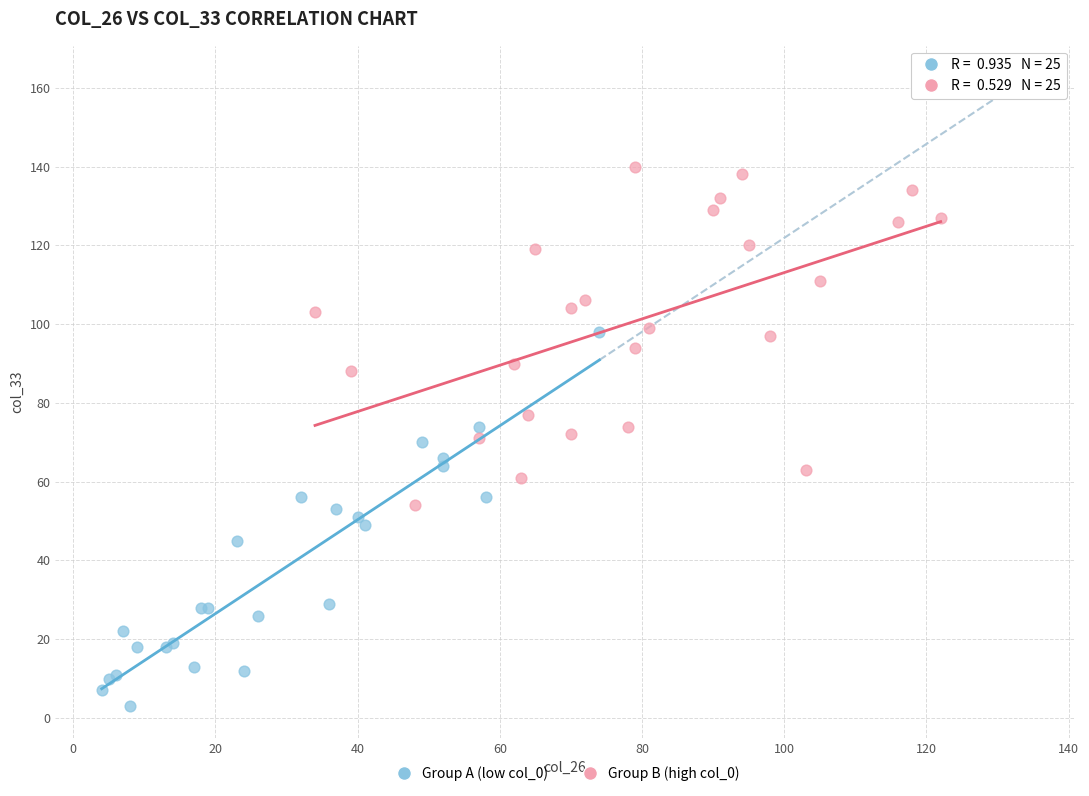

Which series contains the lowest Y value?

Group A (low col_0)